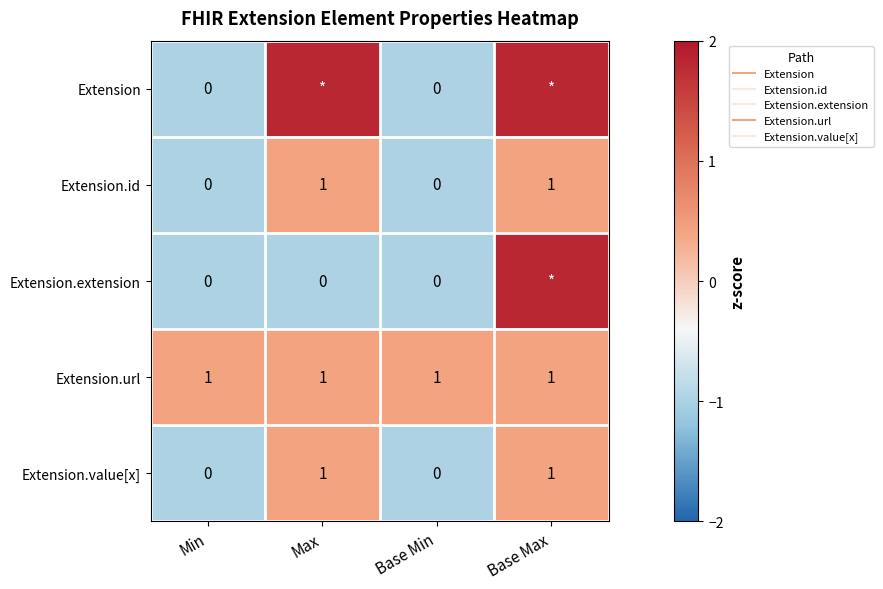

Where is Extension nearest to the value 0?

Min